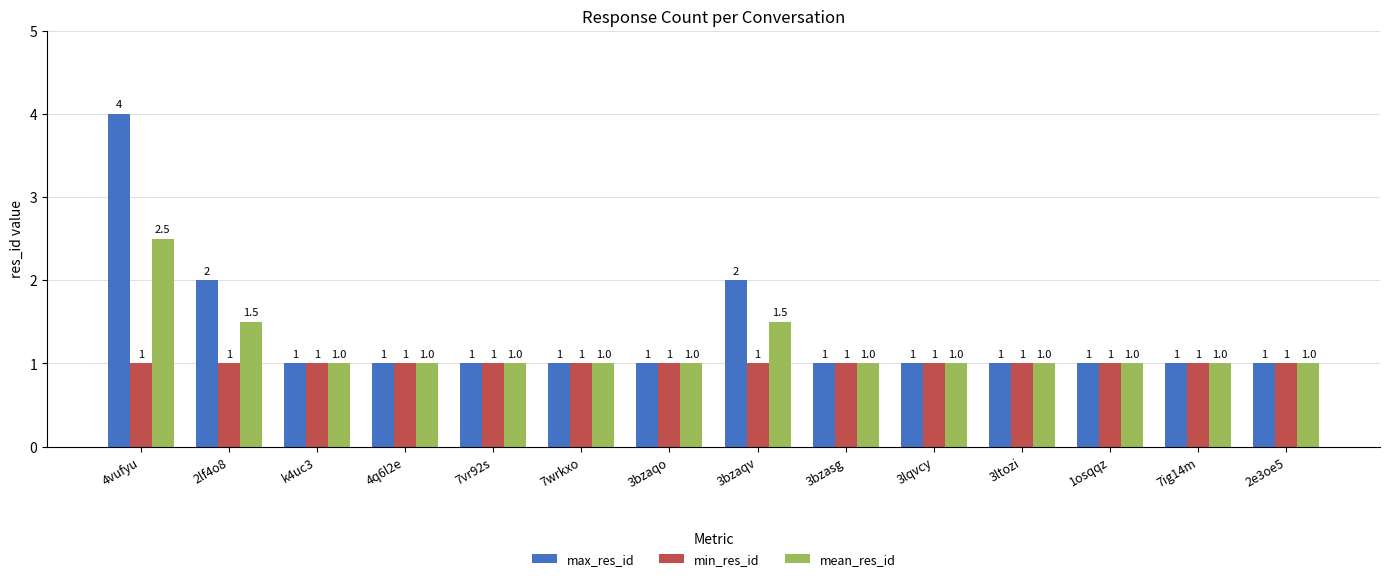

Which series has the largest range (max minus min)?

max_res_id